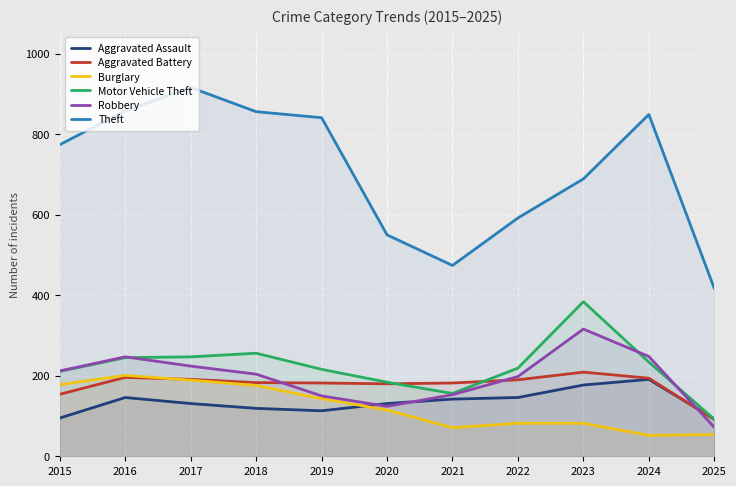

Reading right to left, what are all the values shown in this chart?

Aggravated Assault: 93	191	177	146	142	131	113	119	131	146	95
Aggravated Battery: 91	194	209	190	182	180	182	183	191	196	154
Burglary: 54	52	82	82	71	115	143	176	189	201	178
Motor Vehicle Theft: 92	234	384	219	156	184	216	256	247	245	211
Robbery: 72	248	316	198	153	124	150	204	224	247	212
Theft: 417	849	689	592	474	550	841	856	916	858	774